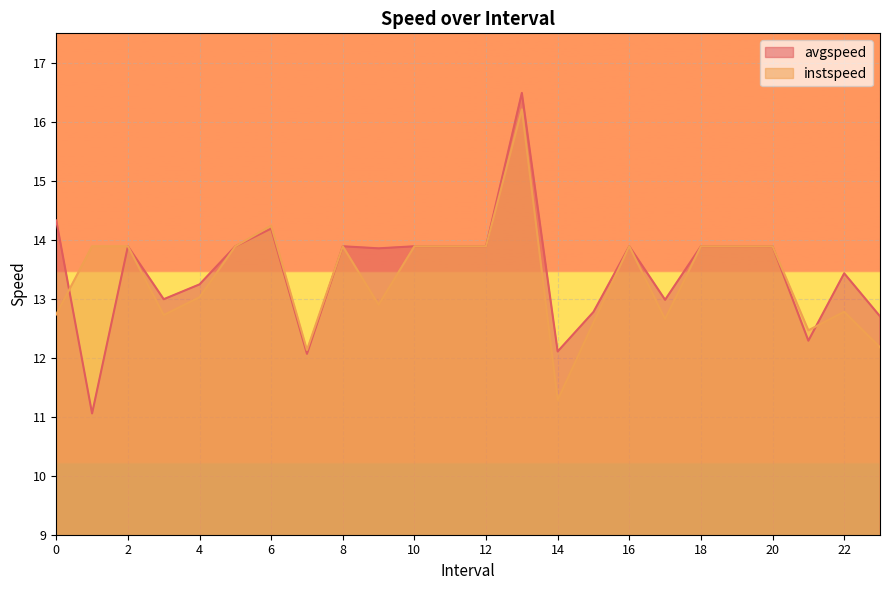

What is the total value across all series at 19.0?

27.8